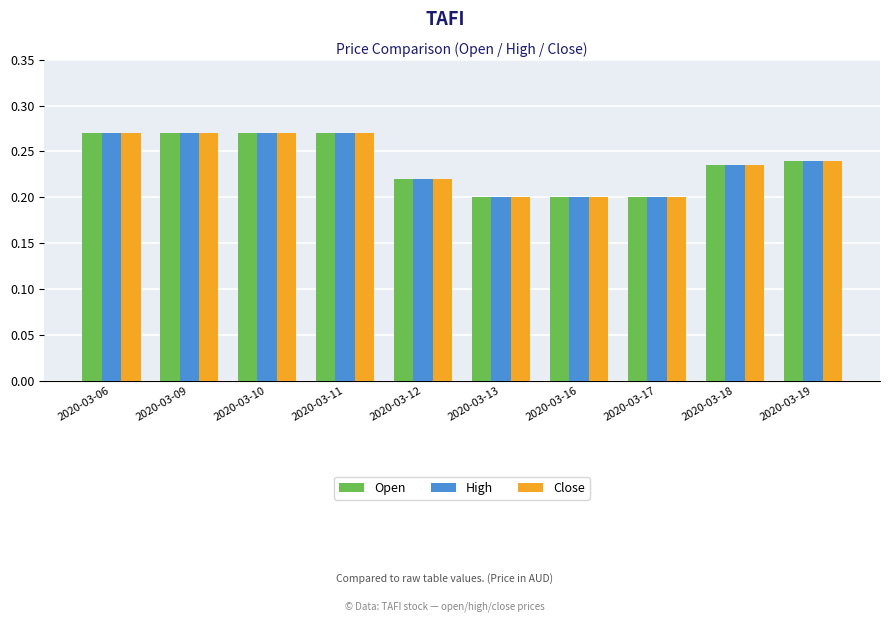

What is the sum of all Open values?

2.4